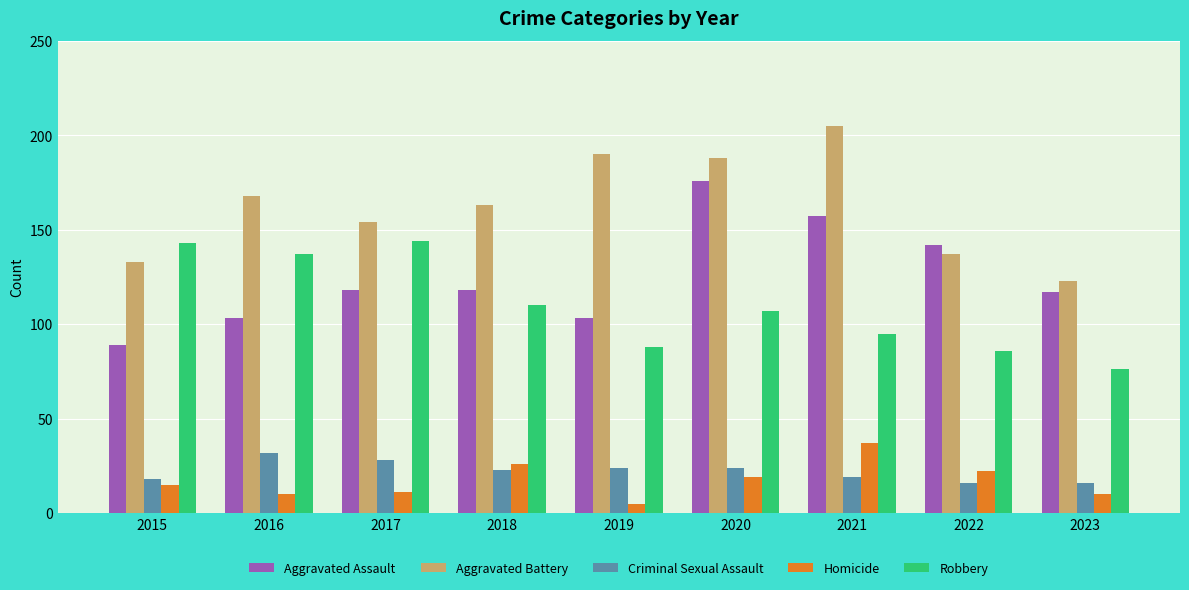

What is the maximum value shown in the chart?

205